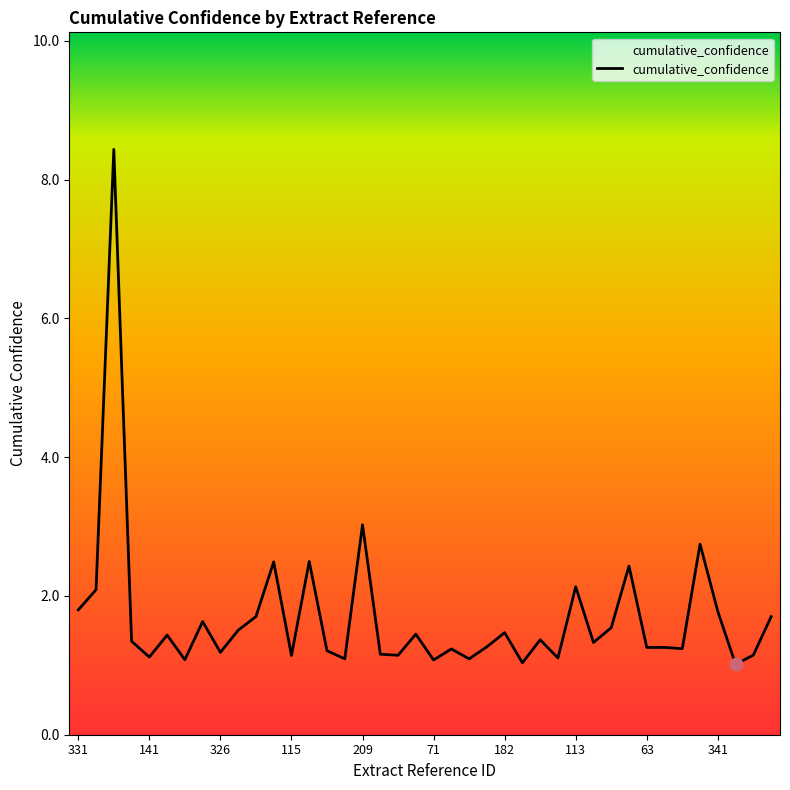

What is the maximum value shown in the chart?

8.4